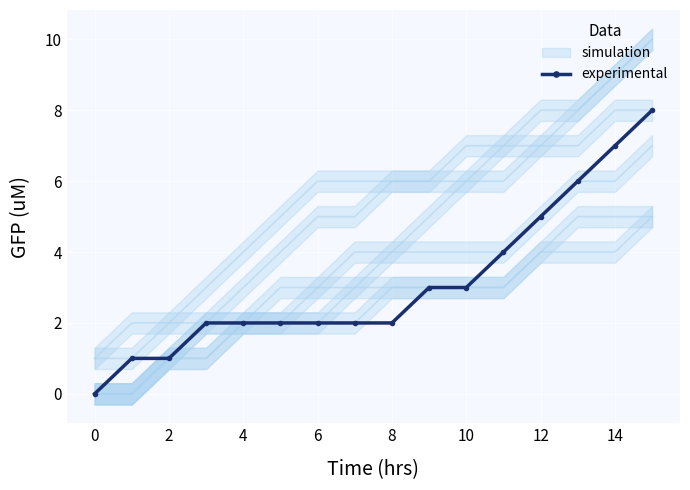

What is the approximate value at 10?

3